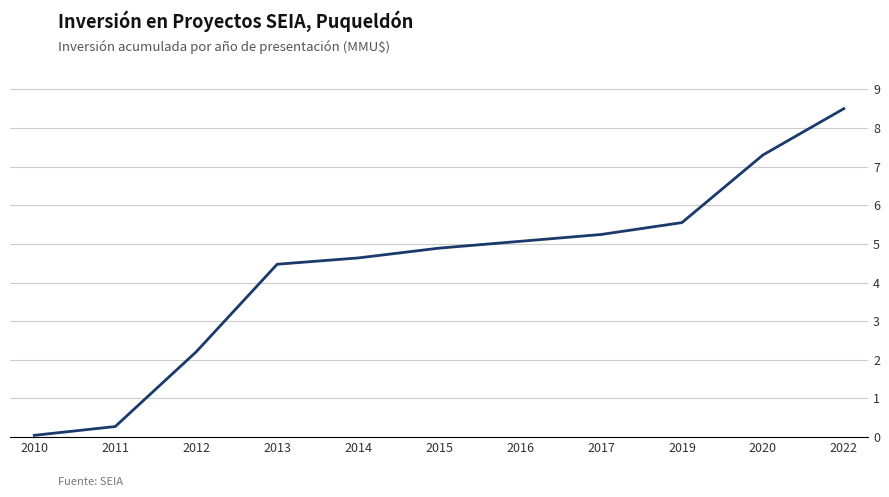

True or false: there are more than 2 points higher than both neighbors.

False